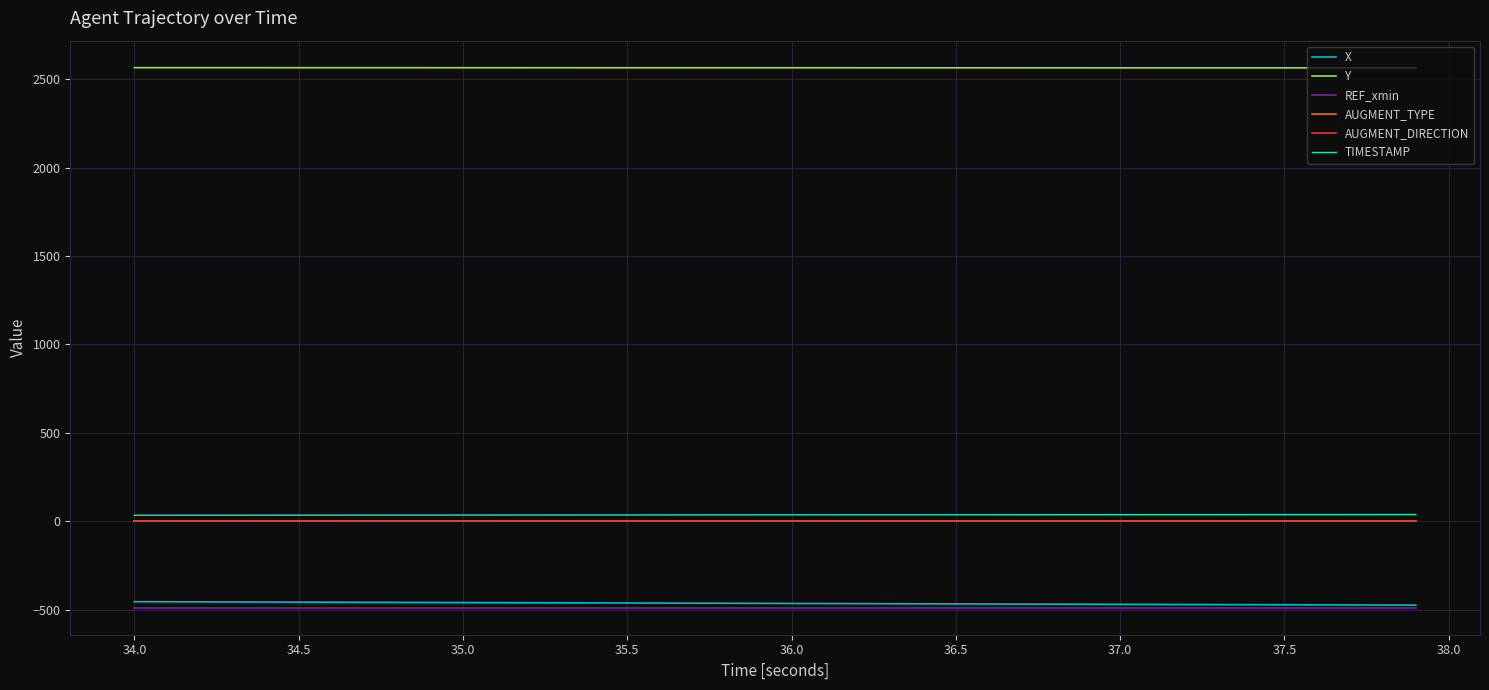

True or false: X has more than 1 interior local peaks.

False